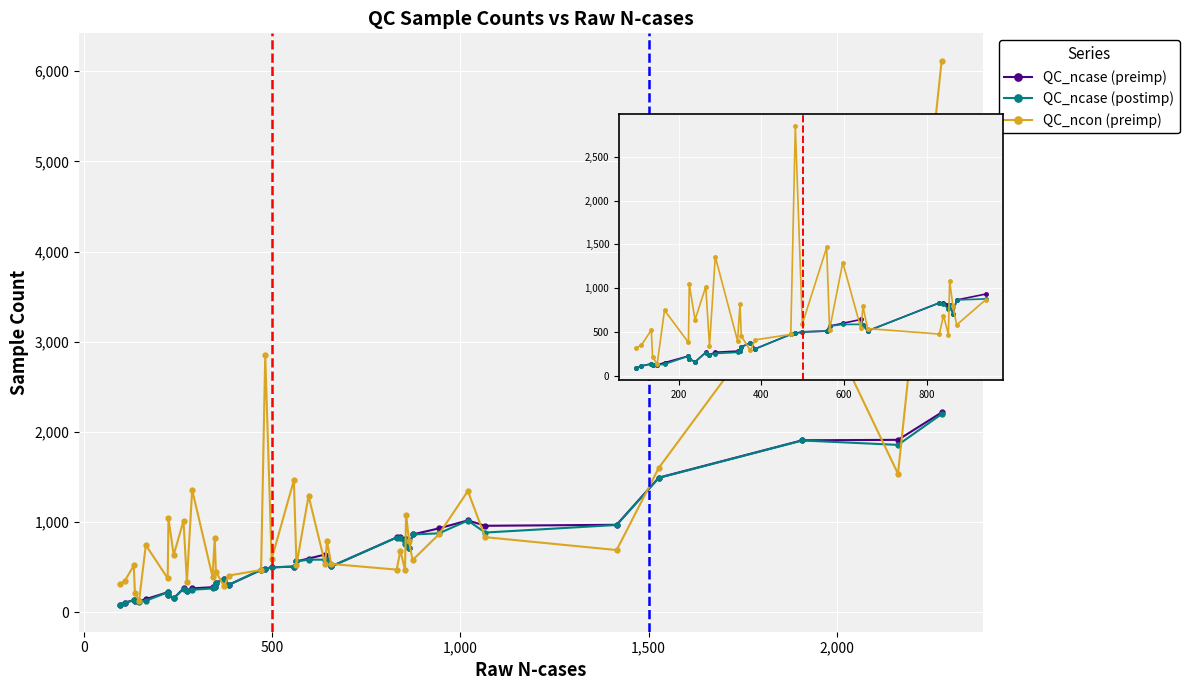

What is the average value of the QC_ncase (preimp) series?

432